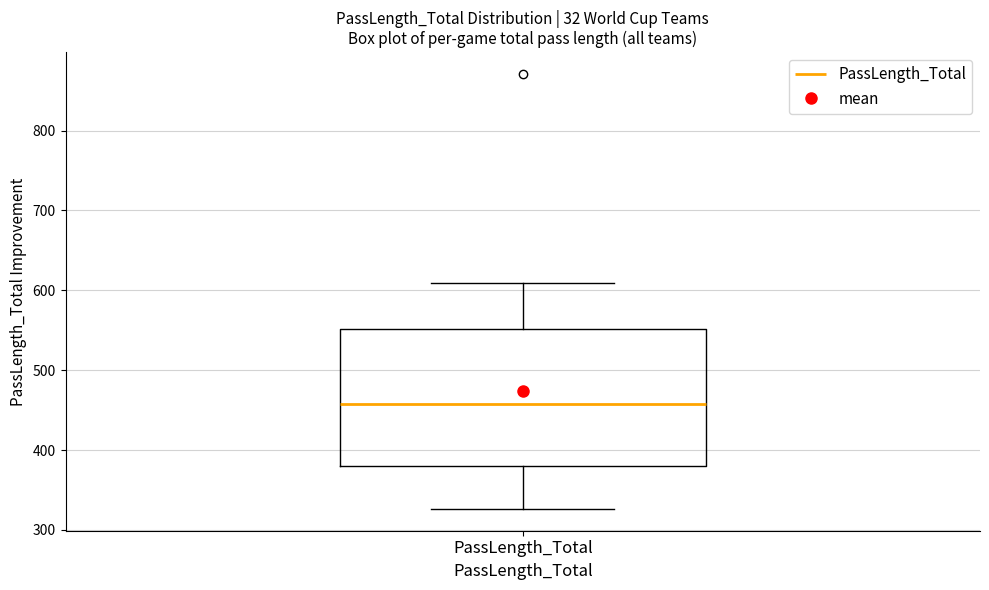

Where does the median line of the box for PassLength_Total sit on the y-axis? The values are not printed on the chart, so give them approximately, as read against the axis.

460